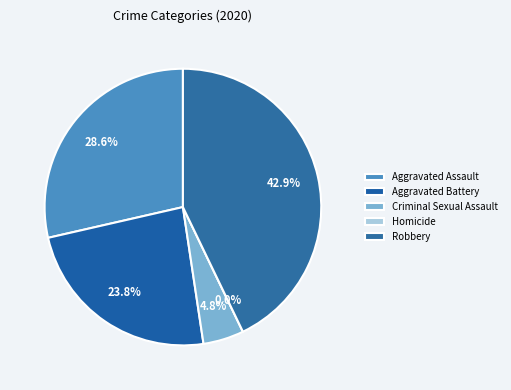

Rank the categories by value from highest to lowest.

Robbery, Aggravated Assault, Aggravated Battery, Criminal Sexual Assault, Homicide